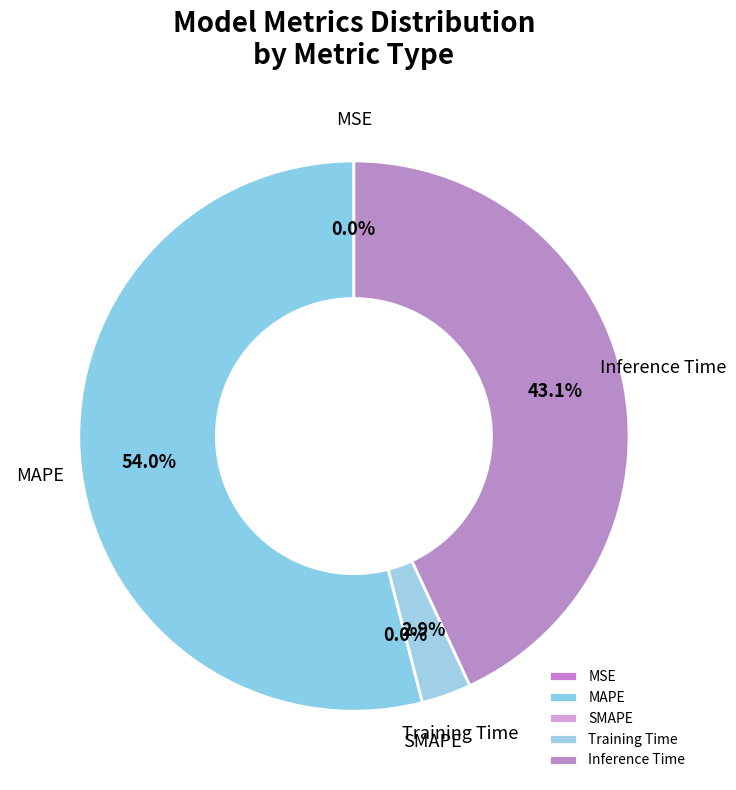

The SMAPE slice represents 0% of the pie. True or false?

True